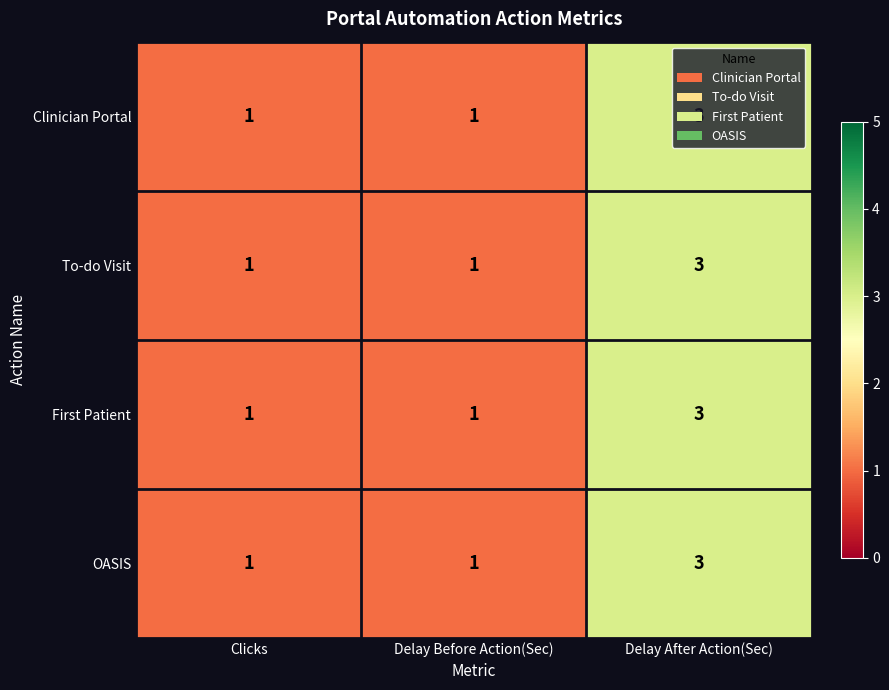

At which label does To-do Visit reach its peak?

Delay After Action(Sec)